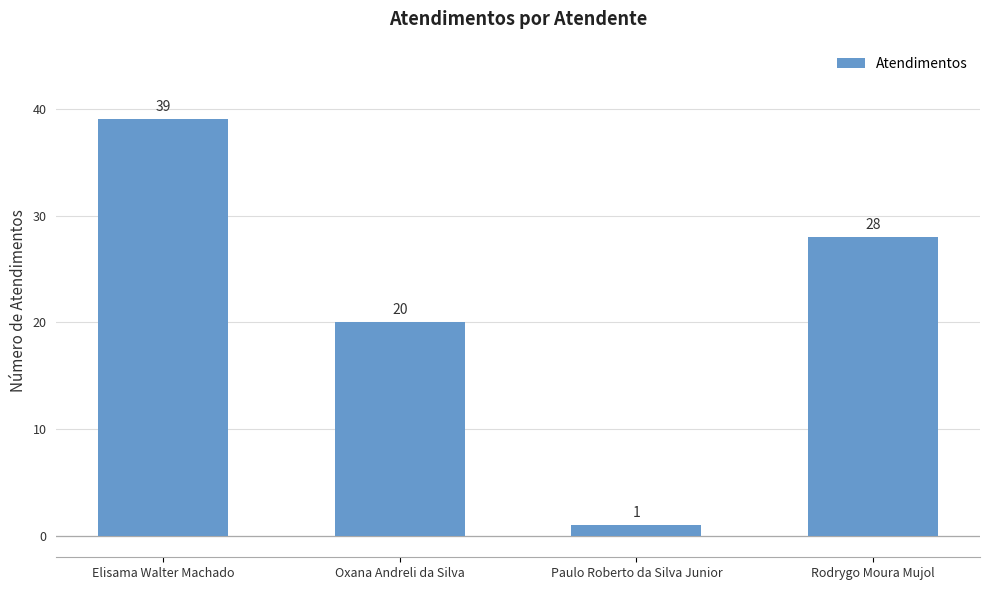

Rank the categories by value from lowest to highest.

Paulo Roberto da Silva Junior, Oxana Andreli da Silva, Rodrygo Moura Mujol, Elisama Walter Machado